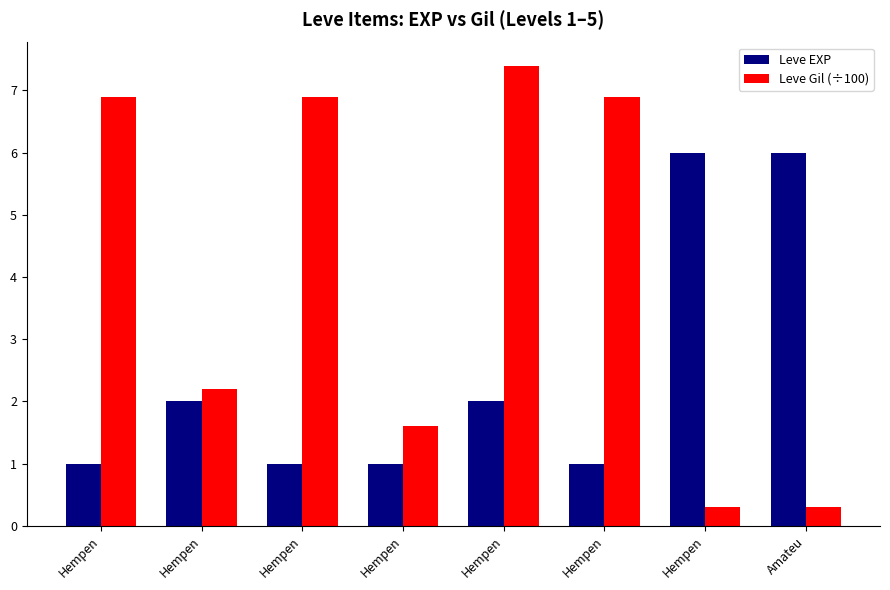

True or false: Leve EXP has a value of 0.6 at Hempen.

False